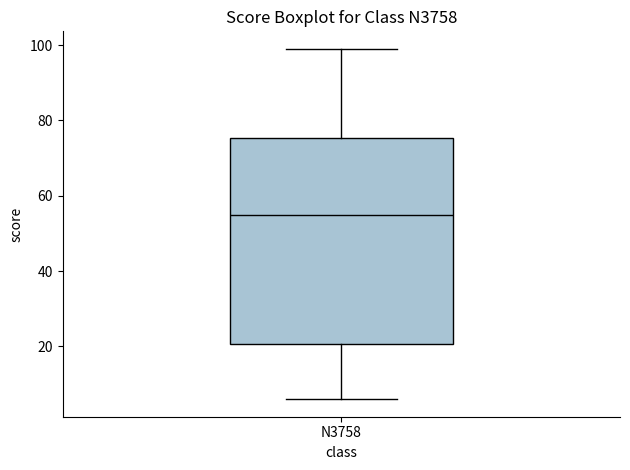

Transcribe this box plot: give where the median line is, the range the box spans, and where the two whiskers end, as read against the y-axis. The values are not printed on the chart, so give them approximately, as read against the axis.

median 56, box 20 to 76, whiskers 6 to 100